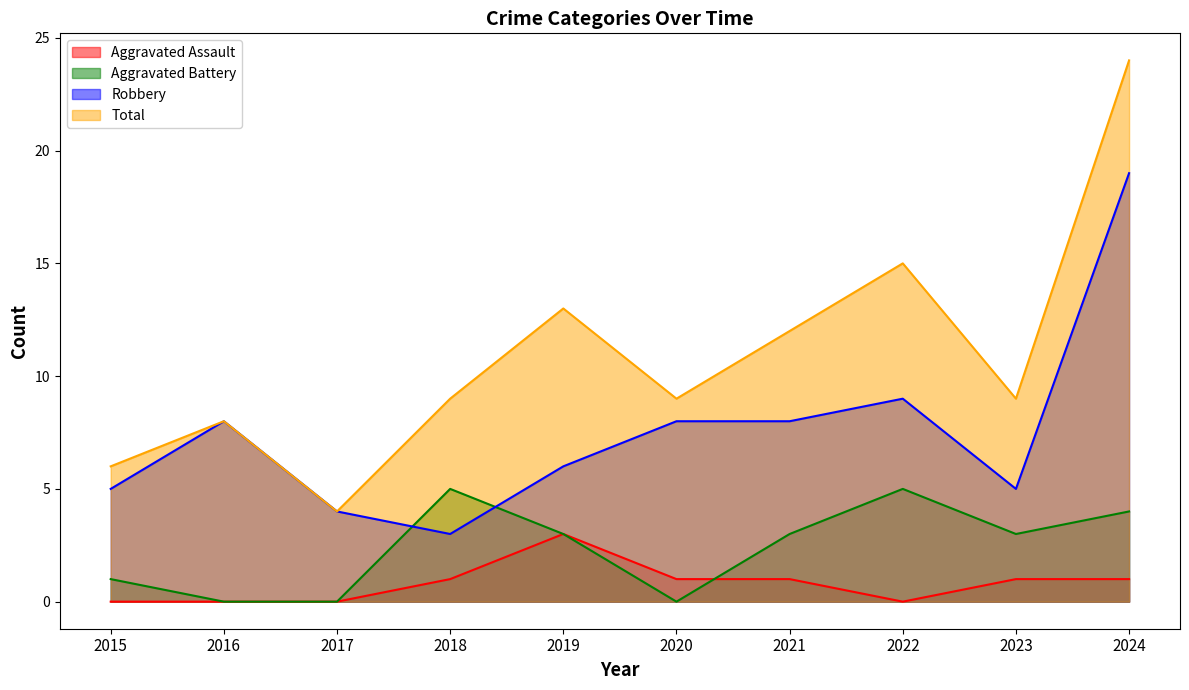

What is the sum of the Robbery values at 2019 and 2016?

14